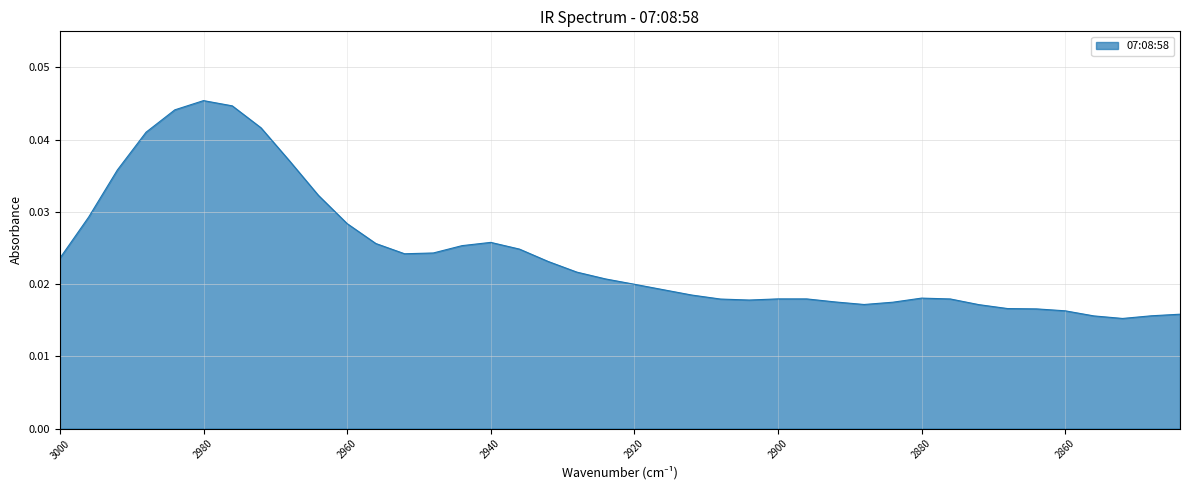

How many points are lower than both their immediate neighbors (excluding endpoints)?

4